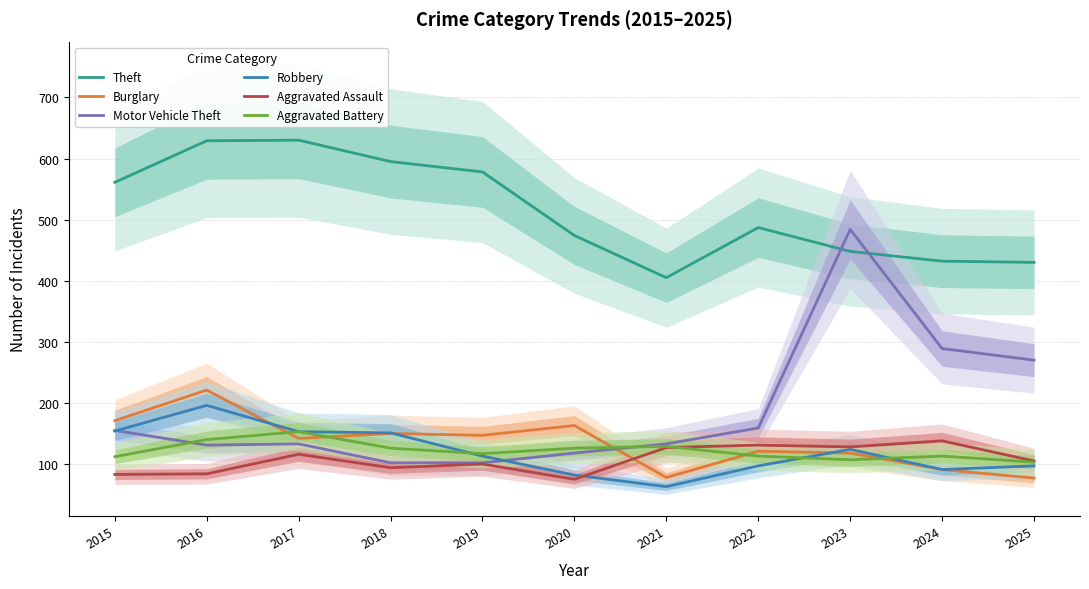

Reading right to left, what are all the values shown in this chart?

Theft: 430	432	448	487	405	474	578	595	630	629	561
Burglary: 77	91	118	121	78	163	147	150	142	221	171
Motor Vehicle Theft: 270	289	484	159	133	118	102	102	133	131	155
Robbery: 97	91	124	97	63	82	113	151	153	196	154
Aggravated Assault: 105	138	128	131	127	75	100	94	116	84	83
Aggravated Battery: 103	113	107	113	129	126	117	126	153	140	112